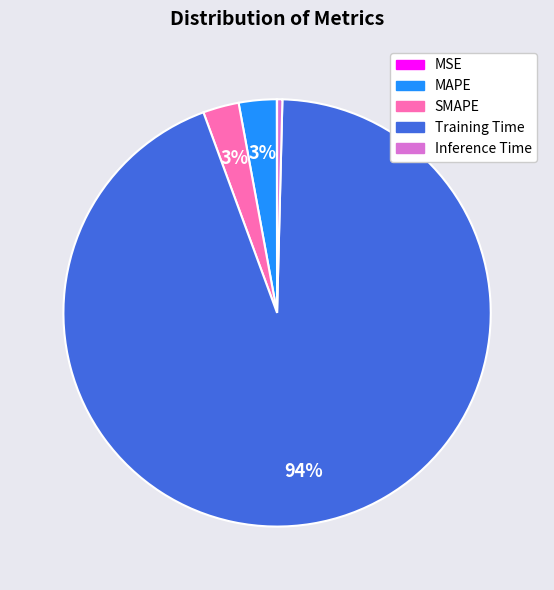

Between Inference Time and Training Time, which is larger?

Training Time